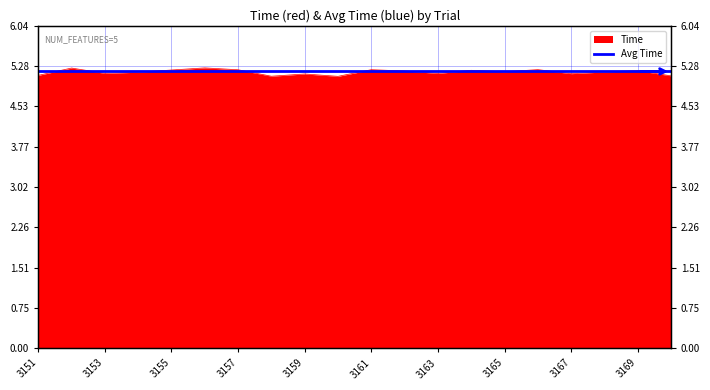

Which label corresponds to the largest value in the chart?

3156